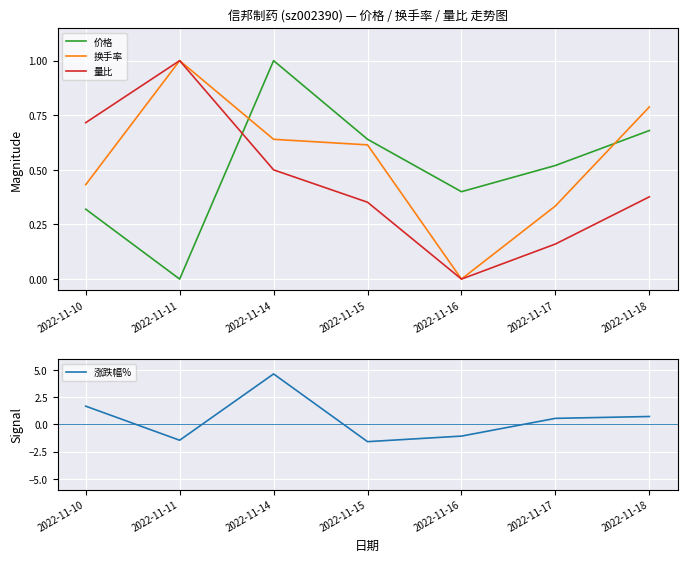

Which series has the largest total across all categories?

换手率